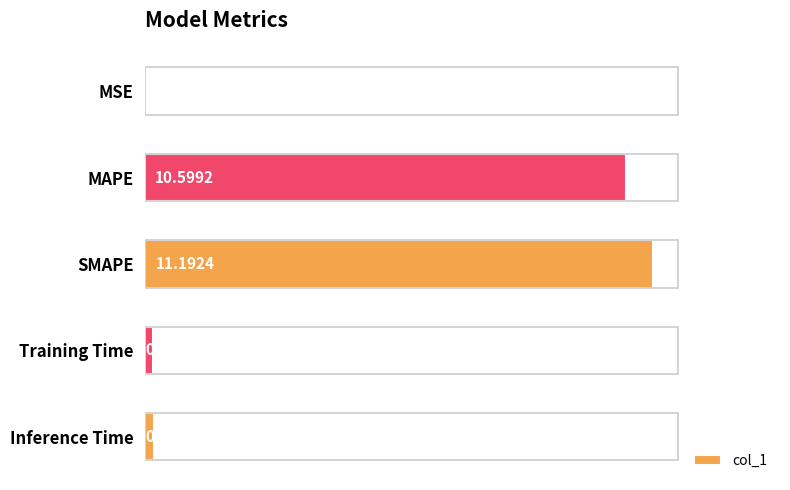

Which category has the highest value across all series?

SMAPE